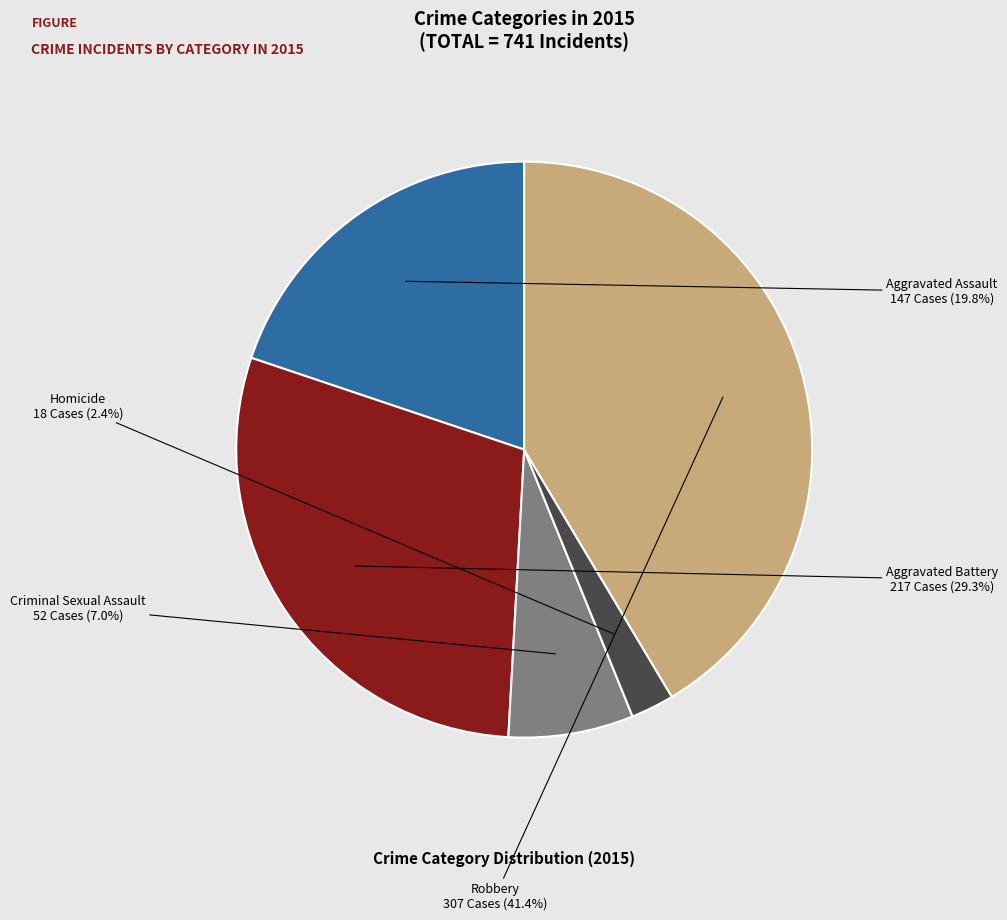

Count the number of slices in the pie.

5